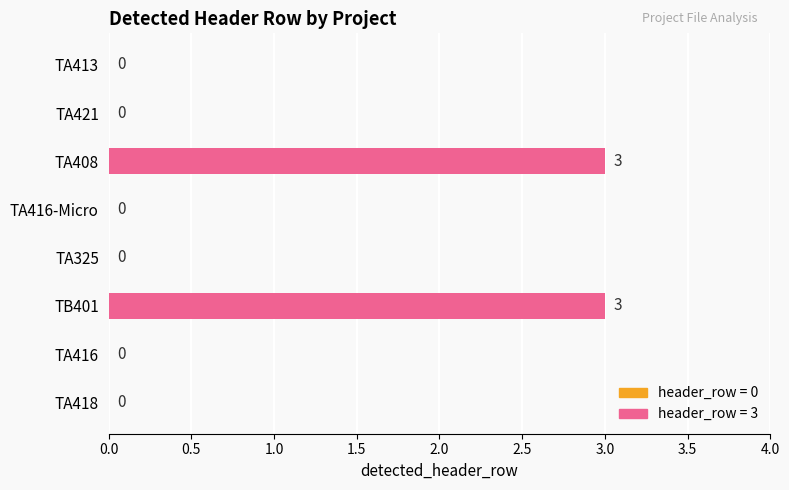

What is the sum of all values?

6